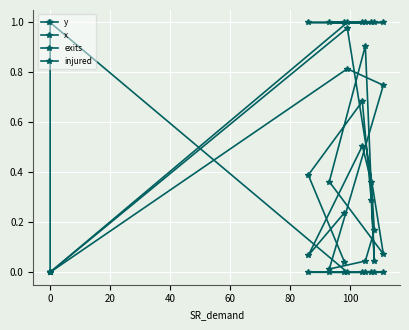

What is the total value across all series at 80?

2.0